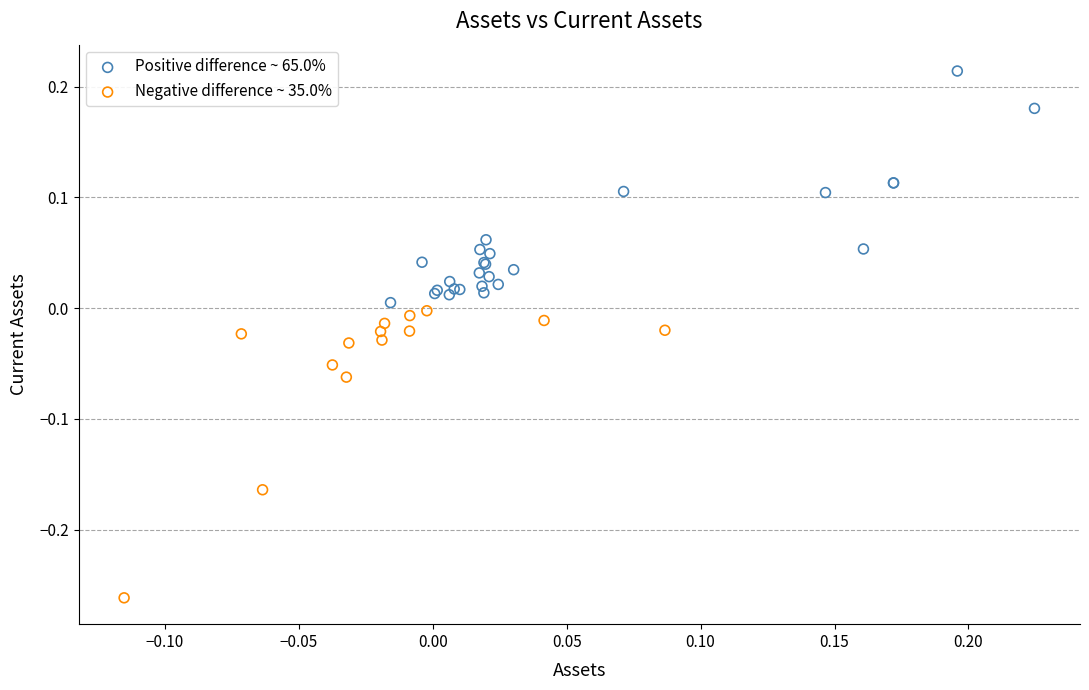

Which series has the largest Y range (max minus min)?

Negative difference ~ 35.0%